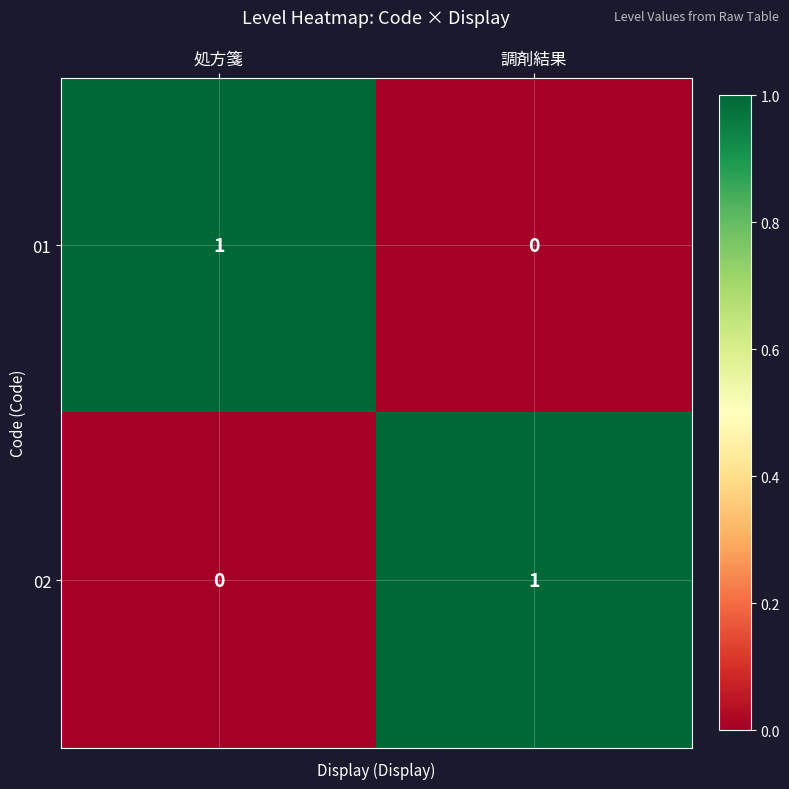

True or false: 01 has a value of 0 at 調剤結果.

True